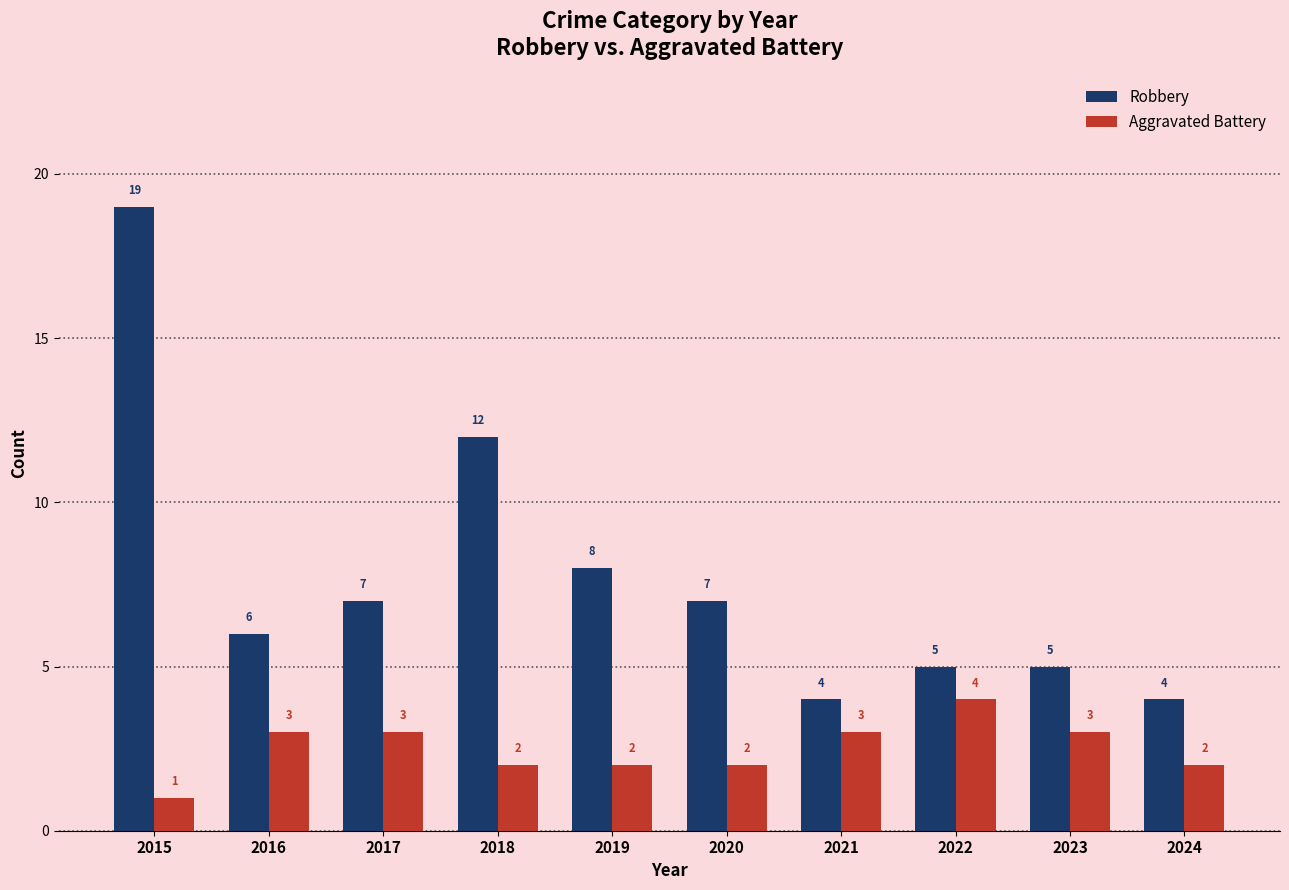

Does the chart contain any negative values?

No